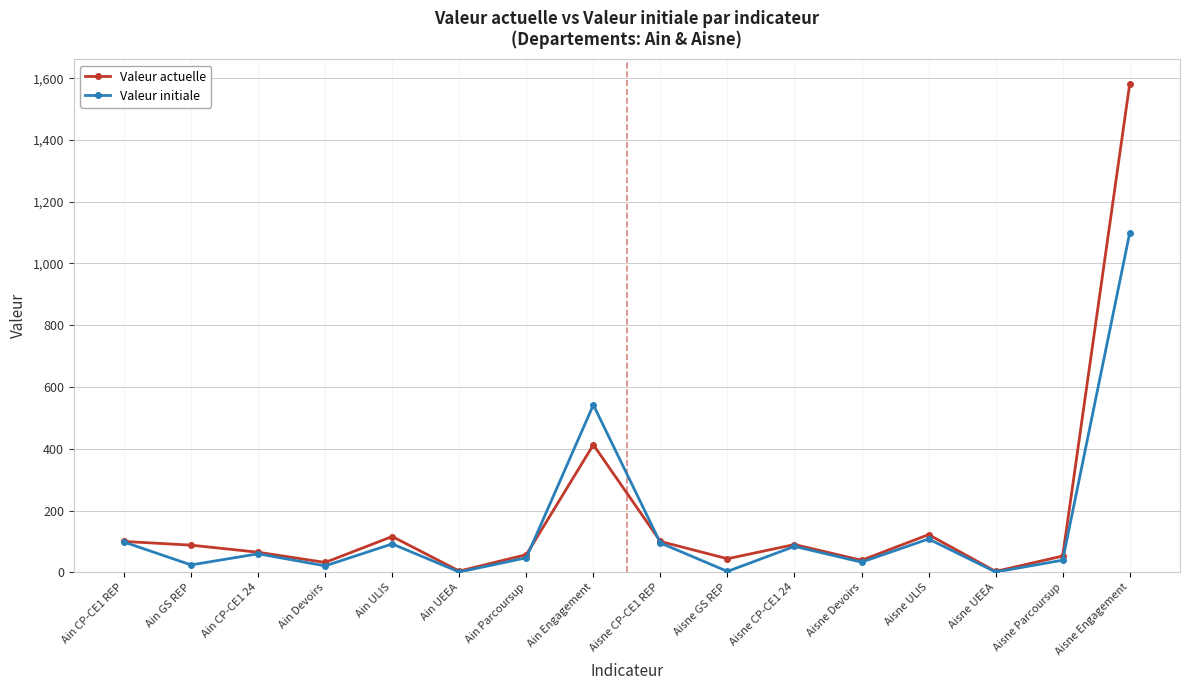

What is the greatest value displayed?

1582.0